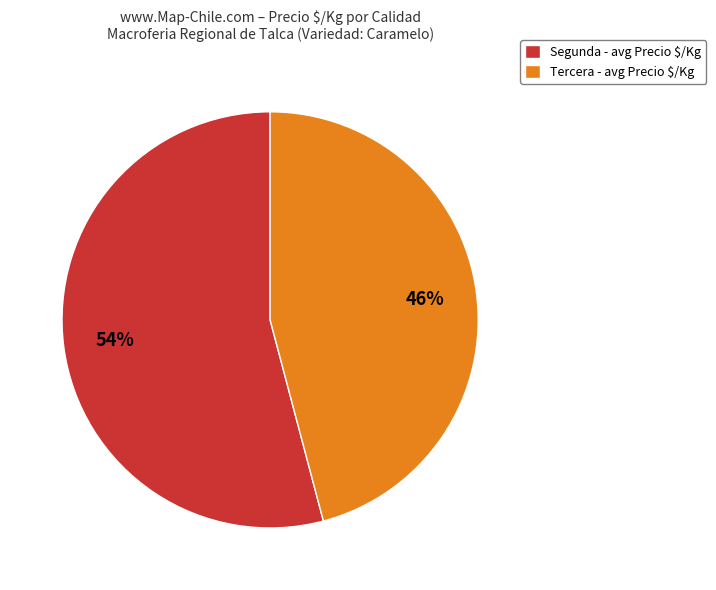

What percentage is the Segunda - avg Precio $/Kg slice, to the nearest percent?

54%